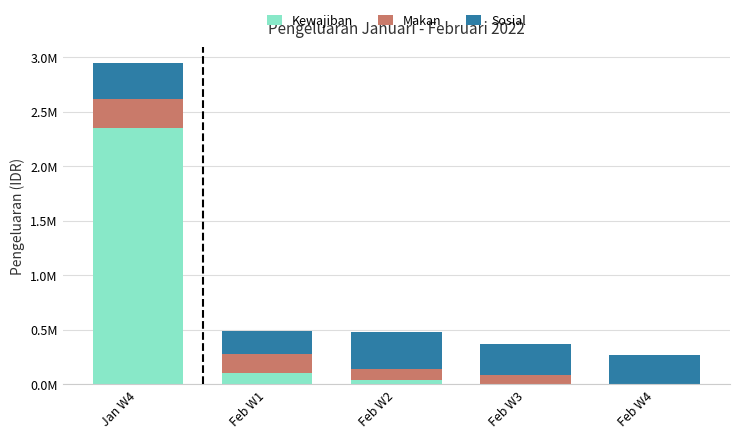

What are all the series names shown in the legend?

Kewajiban, Makan, Sosial